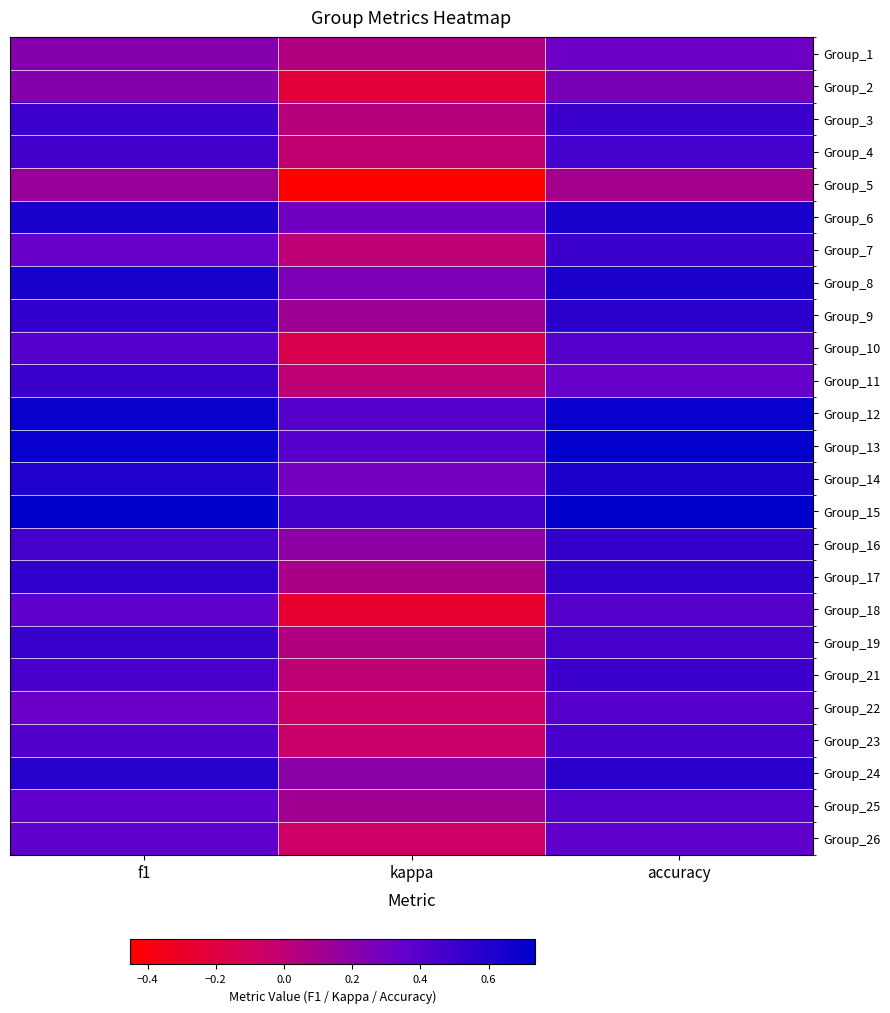

Reading left to right, transcribe all the data shown in this chart.

Group_1: f1=0.2	kappa=0.0	accuracy=0.3
Group_2: f1=0.2	kappa=-0.2	accuracy=0.3
Group_3: f1=0.5	kappa=0.0	accuracy=0.5
Group_4: f1=0.5	kappa=-0.0	accuracy=0.5
Group_5: f1=0.1	kappa=-0.5	accuracy=0.1
Group_6: f1=0.6	kappa=0.3	accuracy=0.6
Group_7: f1=0.3	kappa=0.0	accuracy=0.5
Group_8: f1=0.6	kappa=0.2	accuracy=0.6
Group_9: f1=0.5	kappa=0.1	accuracy=0.6
Group_10: f1=0.4	kappa=-0.2	accuracy=0.4
Group_11: f1=0.5	kappa=0.0	accuracy=0.3
Group_12: f1=0.7	kappa=0.4	accuracy=0.7
Group_13: f1=0.7	kappa=0.4	accuracy=0.7
Group_14: f1=0.6	kappa=0.3	accuracy=0.6
Group_15: f1=0.7	kappa=0.5	accuracy=0.7
Group_16: f1=0.5	kappa=0.2	accuracy=0.5
Group_17: f1=0.5	kappa=0.1	accuracy=0.6
Group_18: f1=0.4	kappa=-0.3	accuracy=0.4
Group_19: f1=0.5	kappa=0.0	accuracy=0.5
Group_21: f1=0.5	kappa=0.0	accuracy=0.5
Group_22: f1=0.3	kappa=-0.0	accuracy=0.4
Group_23: f1=0.4	kappa=-0.0	accuracy=0.5
Group_24: f1=0.6	kappa=0.2	accuracy=0.6
Group_25: f1=0.4	kappa=0.1	accuracy=0.4
Group_26: f1=0.4	kappa=-0.1	accuracy=0.4